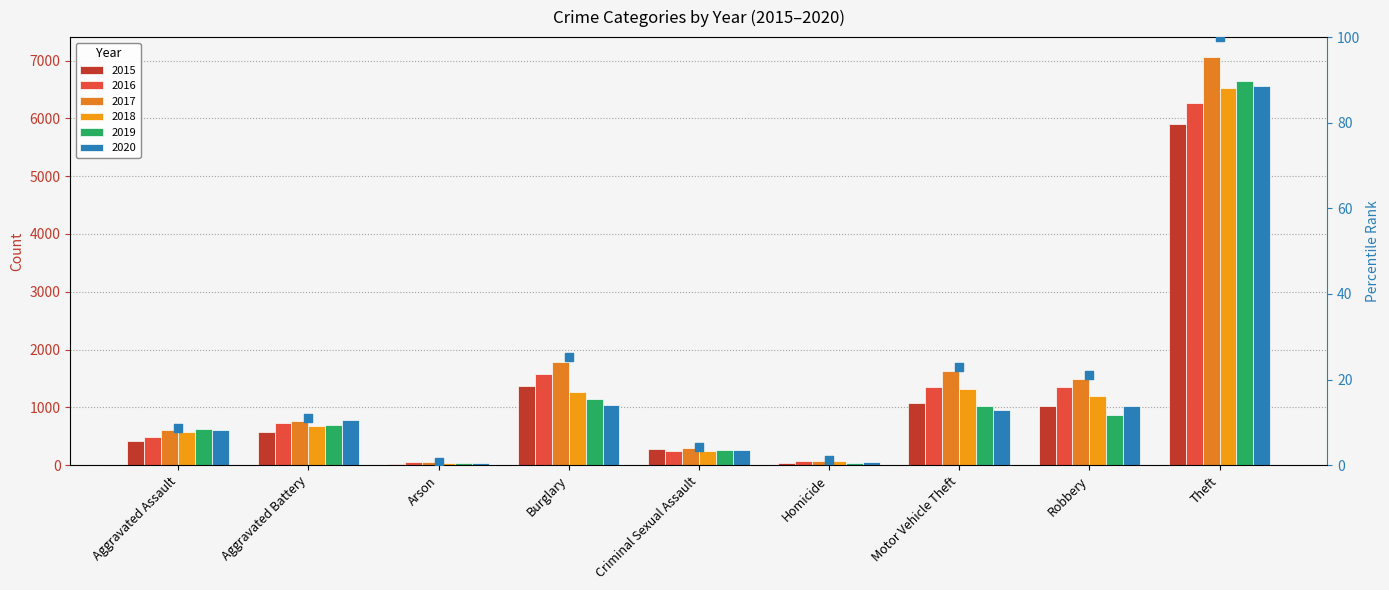

Between Motor Vehicle Theft and Burglary, which is larger?

Burglary